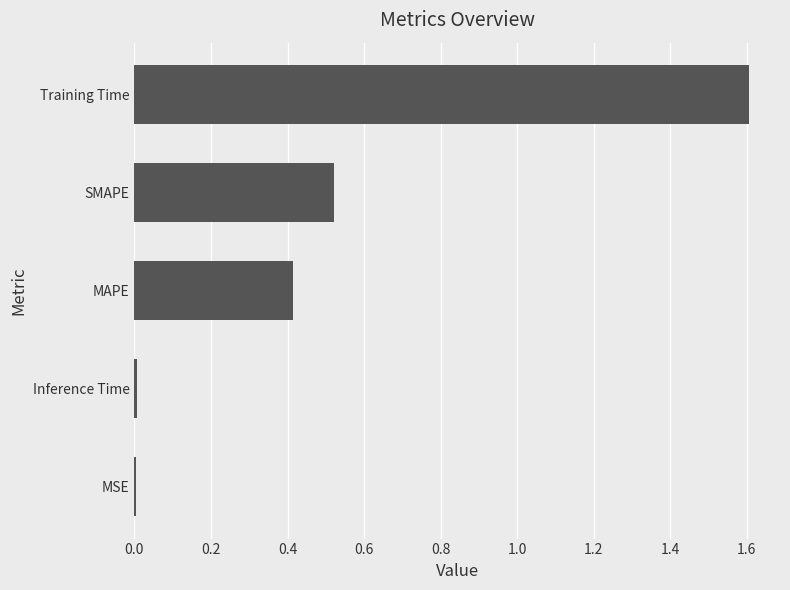

The chart shows a value of 0.0 at Inference Time. True or false?

True